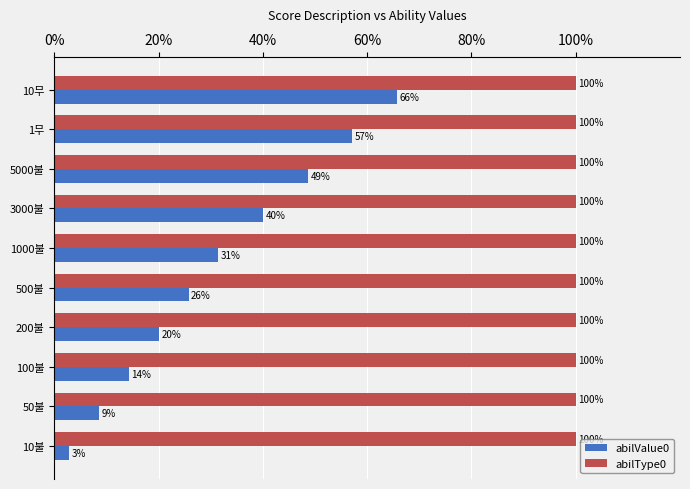

The abilType0 series shows 171.8 at 500불. True or false?

False